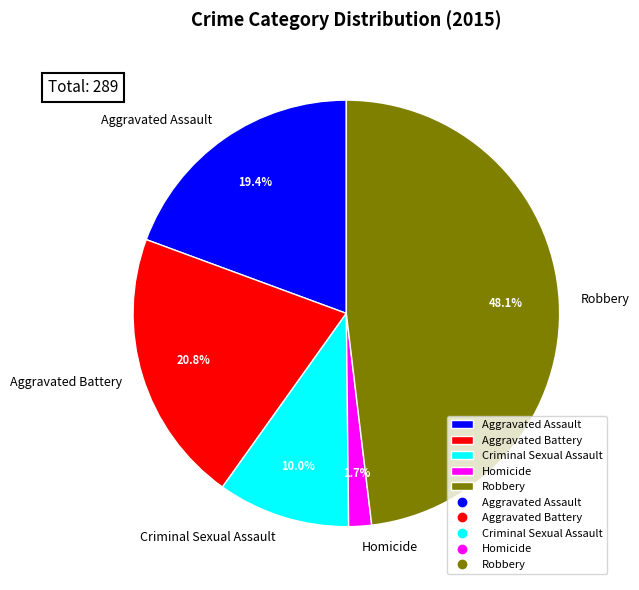

What percentage is the Robbery slice, to the nearest percent?

48%